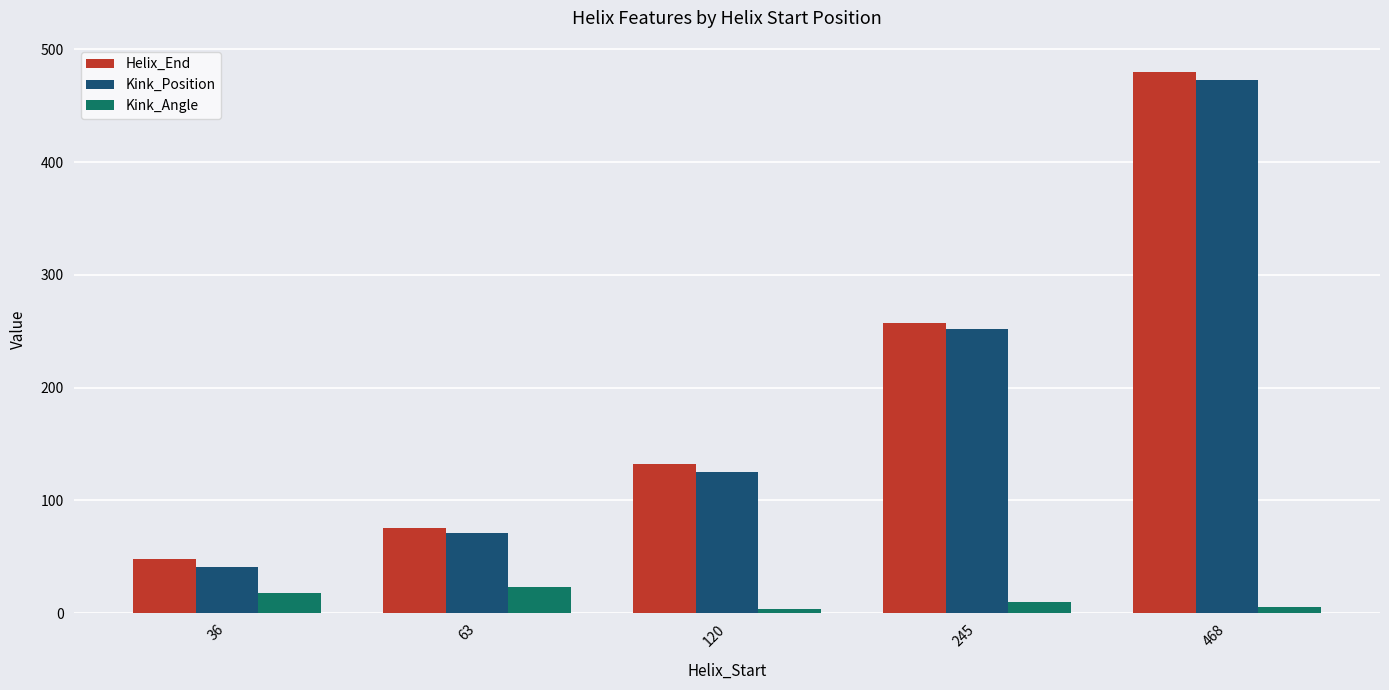

Between 120 and 245, which series saw the biggest shift?

Kink_Position